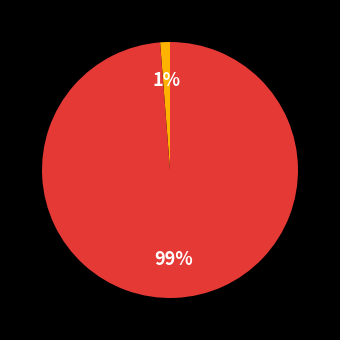

To the nearest percent, what is the average slice percentage?

50%